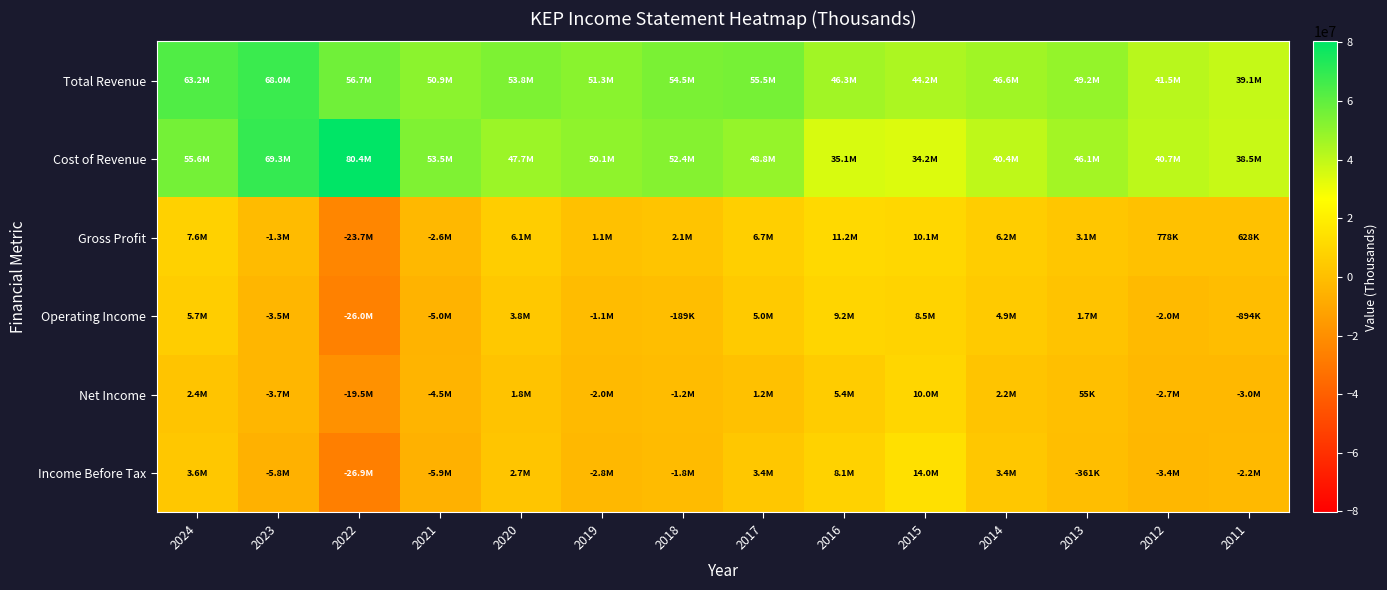

Rank the series at 2019 from highest to lowest value.

Total Revenue, Cost of Revenue, Gross Profit, Operating Income, Net Income, Income Before Tax